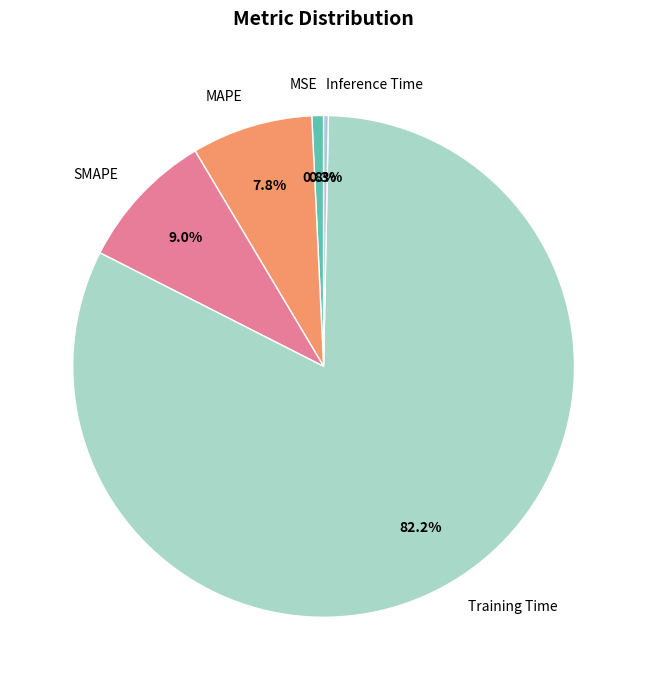

How many slices are in this pie chart?

5